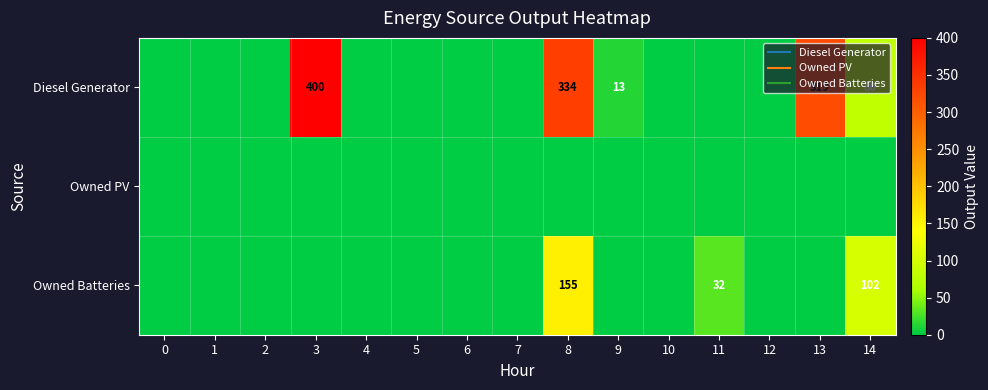

Is it true that Owned PV equals 0 at 3?

True